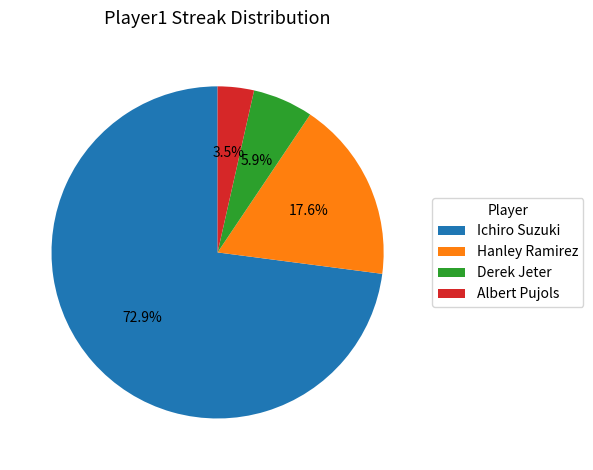

To the nearest percent, what is the combined percentage of Ichiro Suzuki and Derek Jeter?

79%